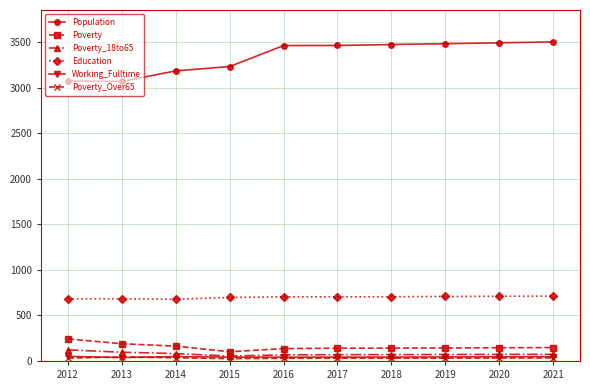

Which series has the largest total across all categories?

Population